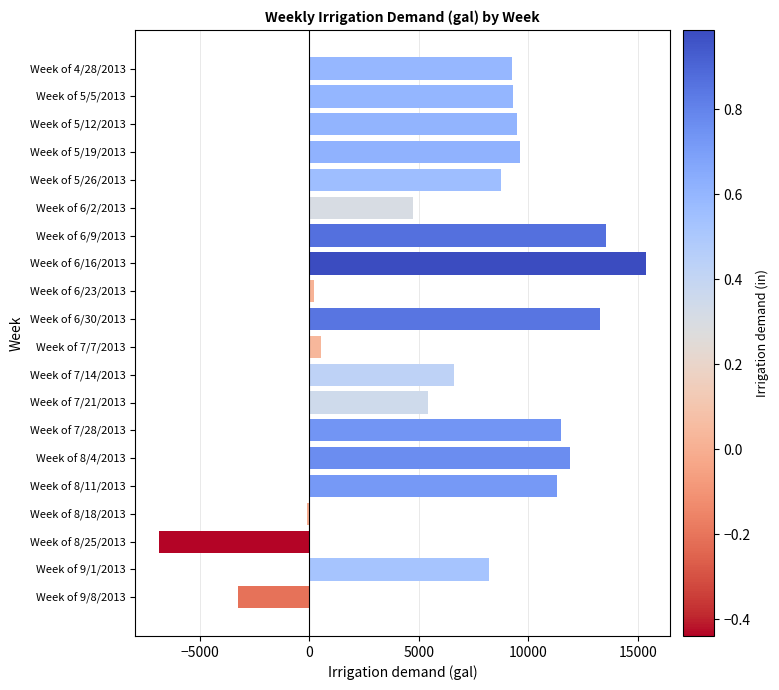

The chart shows a value of 236.0 at Week of 6/23/2013. True or false?

True